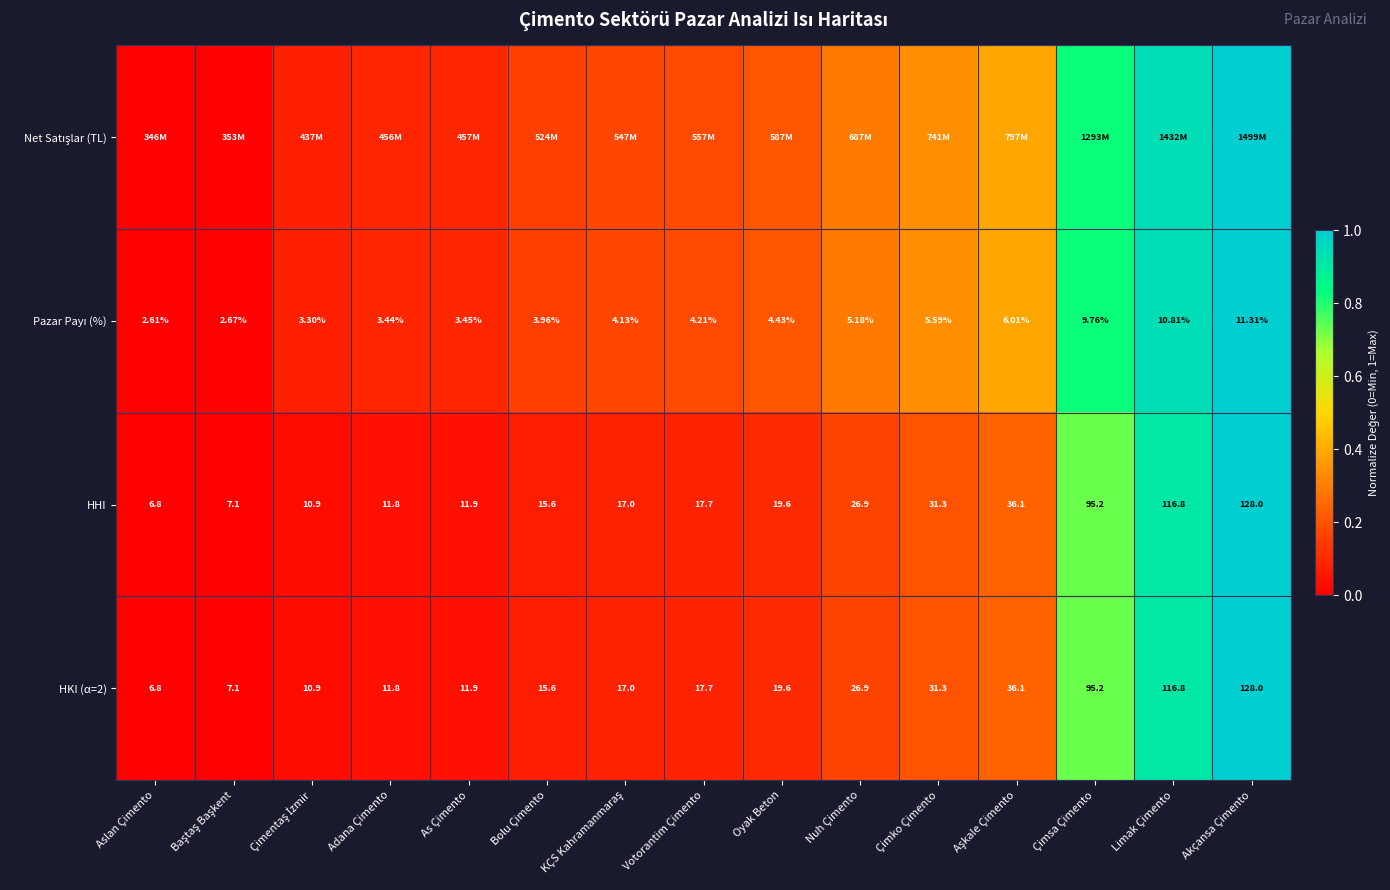

At which label is HKI (α=2) closest to 67?

Çimsa Çimento